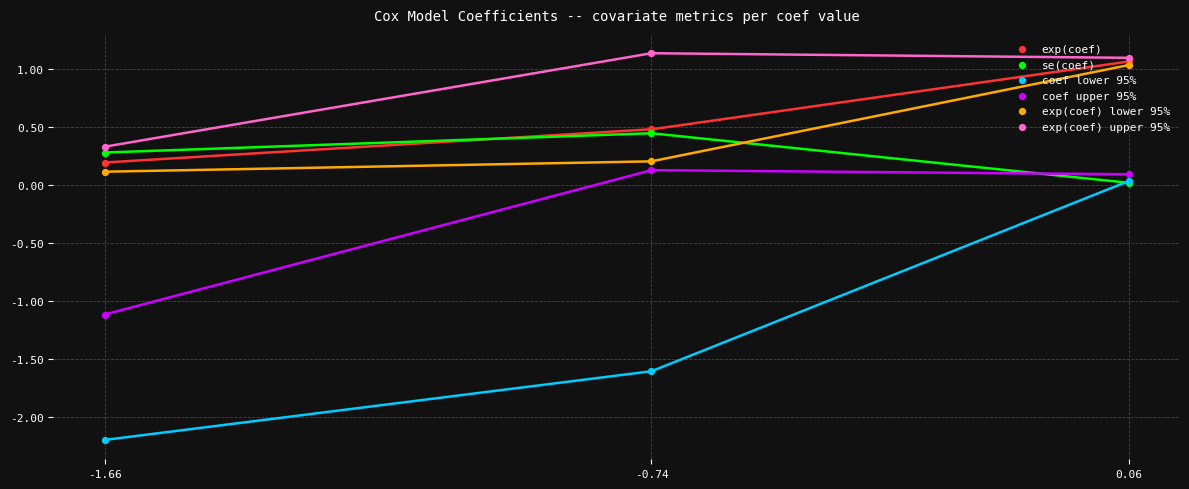

At which category is the sum across all series the highest?

0.06